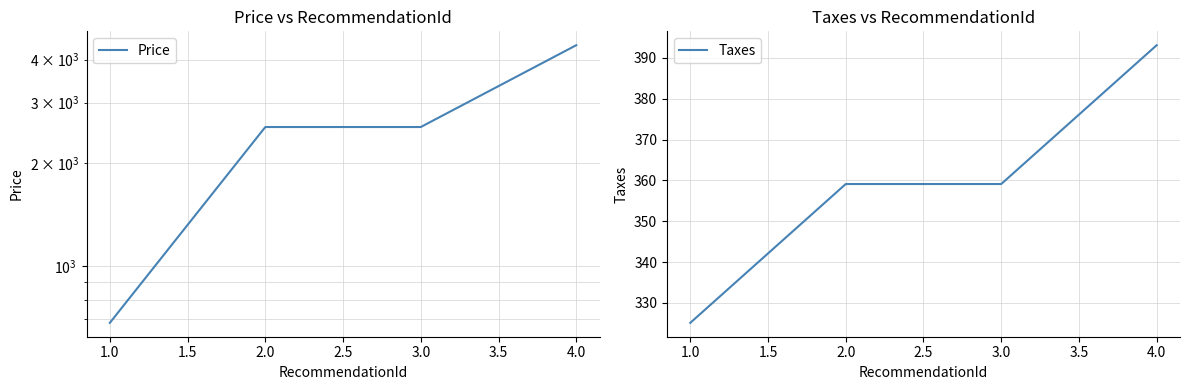

True or false: Price and Taxes cross at least once.

False